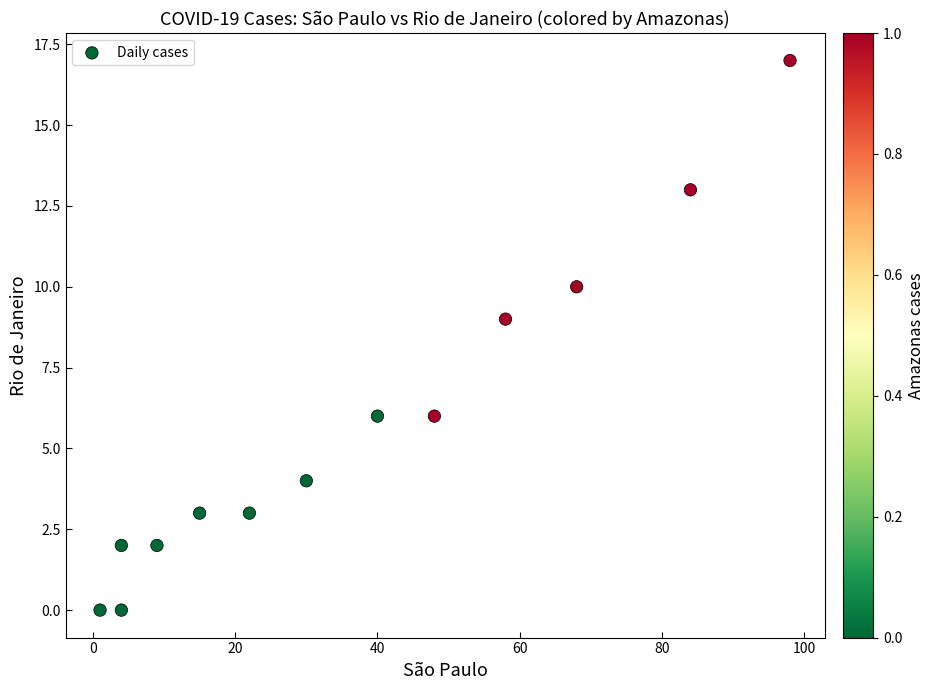

What is the range of X values (max minus min)?

97